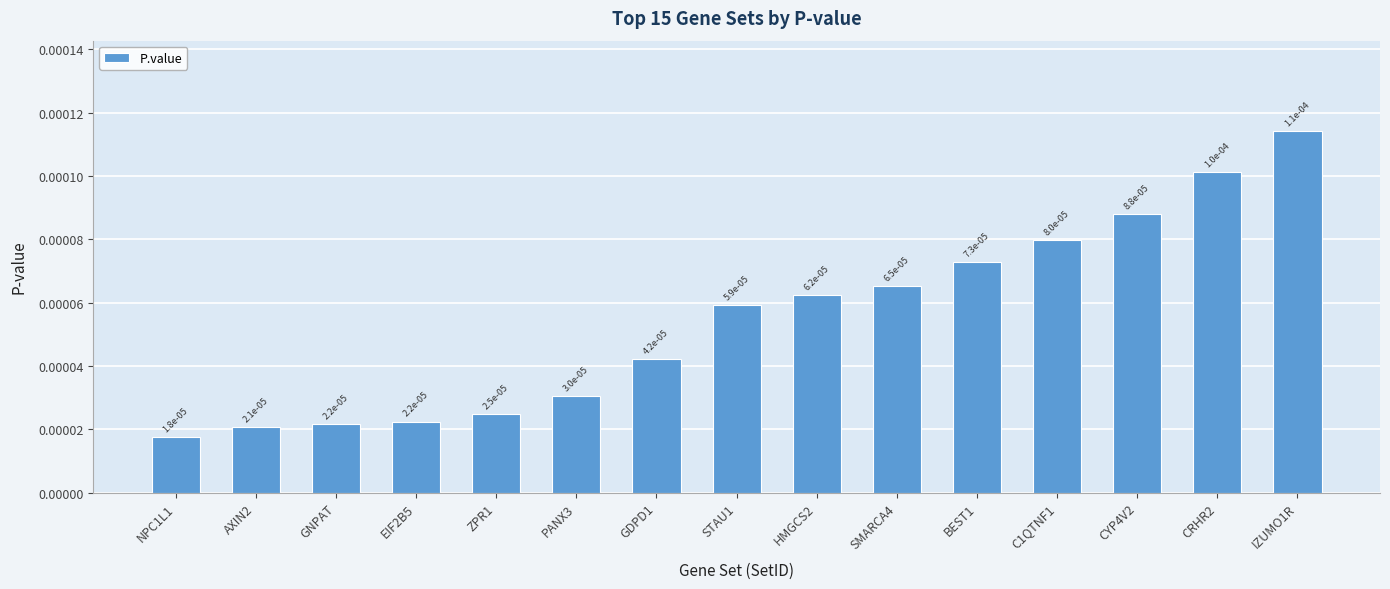

What is the label of the 7th bar from the left?

GDPD1